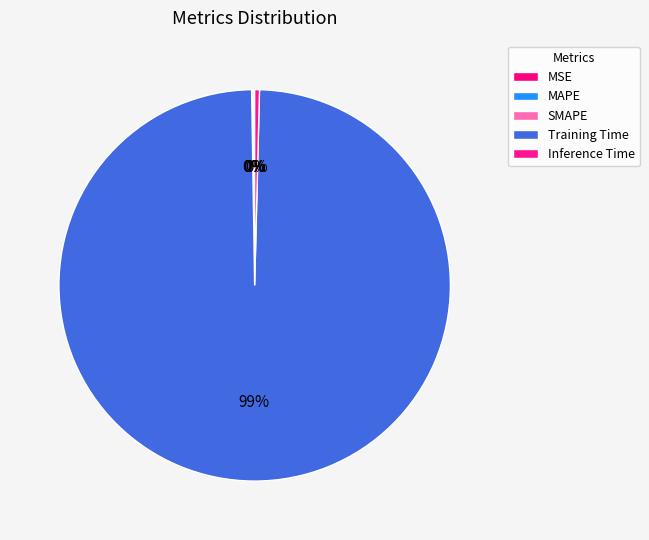

Is Training Time the majority of the pie?

Yes